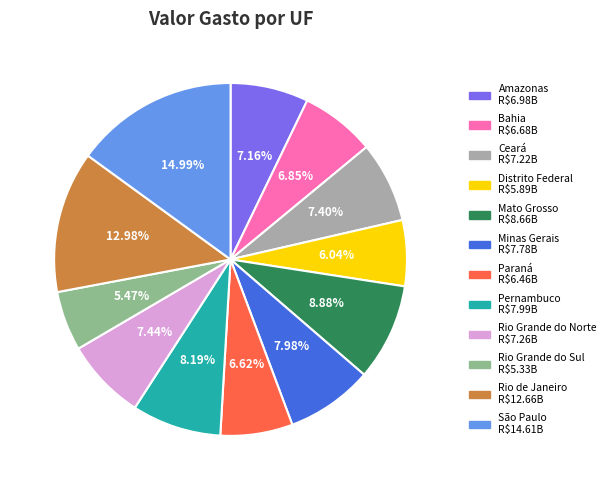

Between Minas Gerais and Amazonas, which is larger?

Minas Gerais